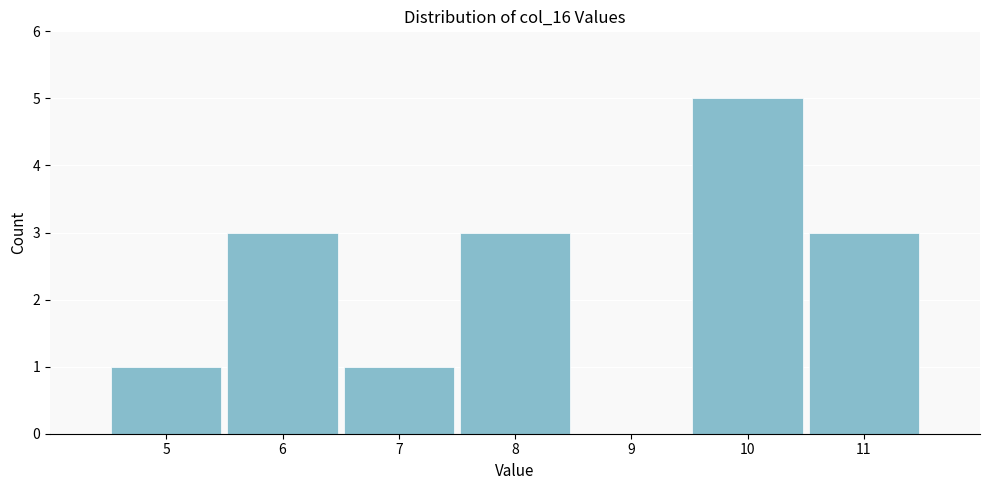

Reading left to right, list every bar in this chart as the range it spans on the x-axis followed by its height. The values are not printed on the chart, so give them approximately, as read against the axis.

4.5 to 5.5: 1
5.5 to 6.5: 3
6.5 to 7.5: 1
7.5 to 8.5: 3
8.5 to 9.5: 0
9.5 to 10.5: 5
10.5 to 11.5: 3